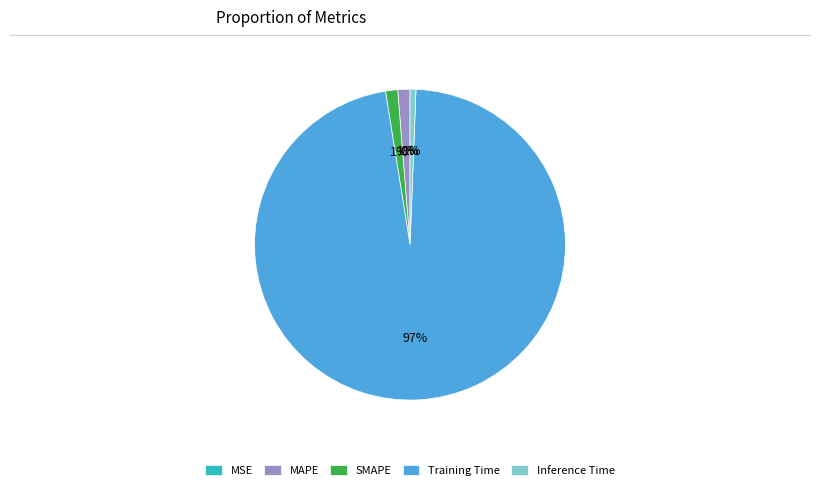

Does MAPE represent more than half of the total?

No